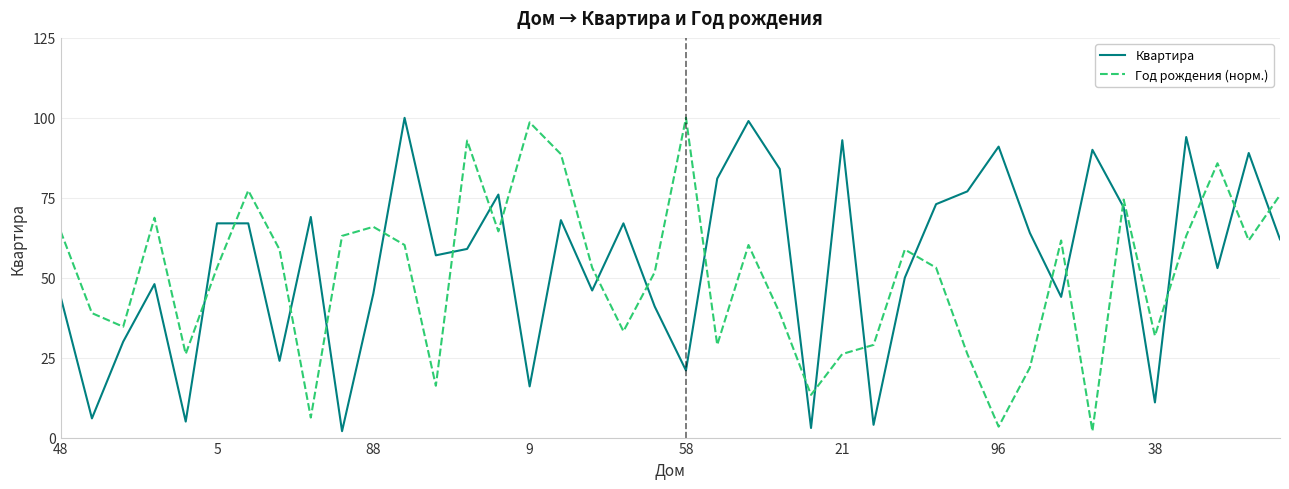

After their last crossing, which series has the higher values: Год рождения (норм.) or Квартира?

Год рождения (норм.)